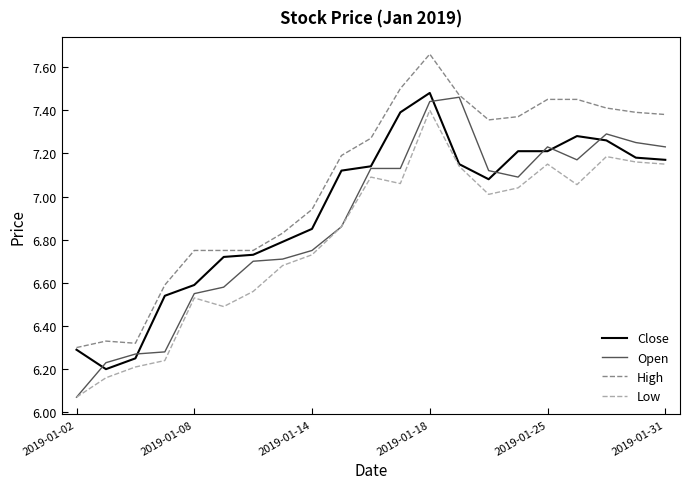

True or false: High has more than 0 interior local peaks.

True